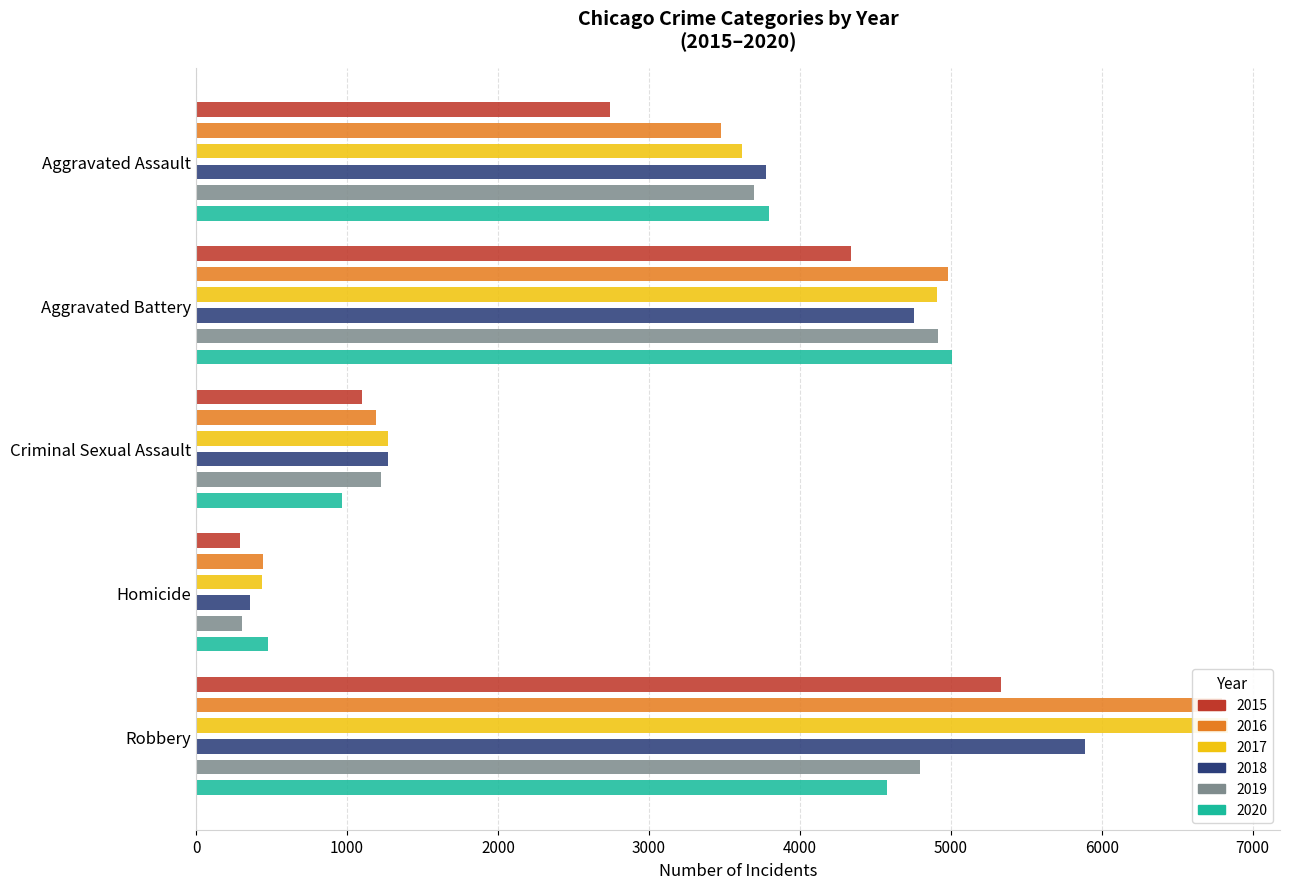

What is the value of the 2018 bar at the 2nd from the left?

4758